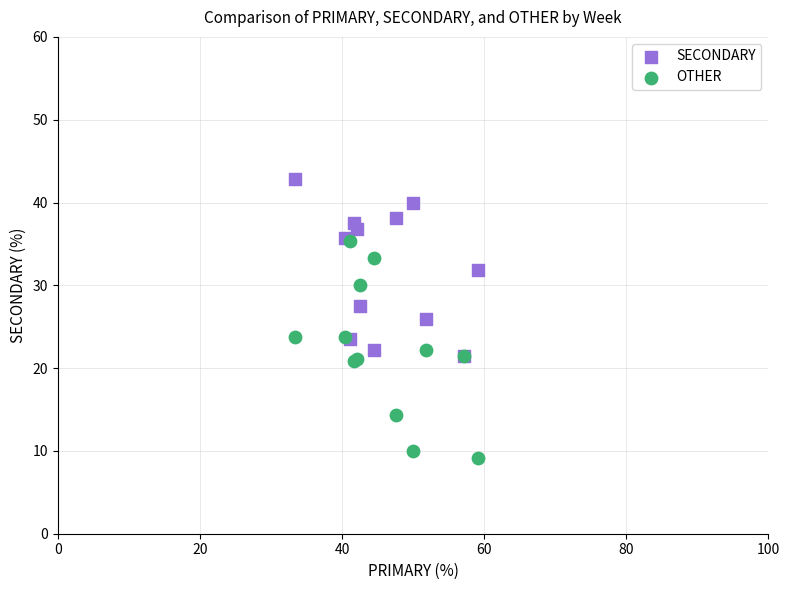

Which series has the widest spread of Y values?

OTHER